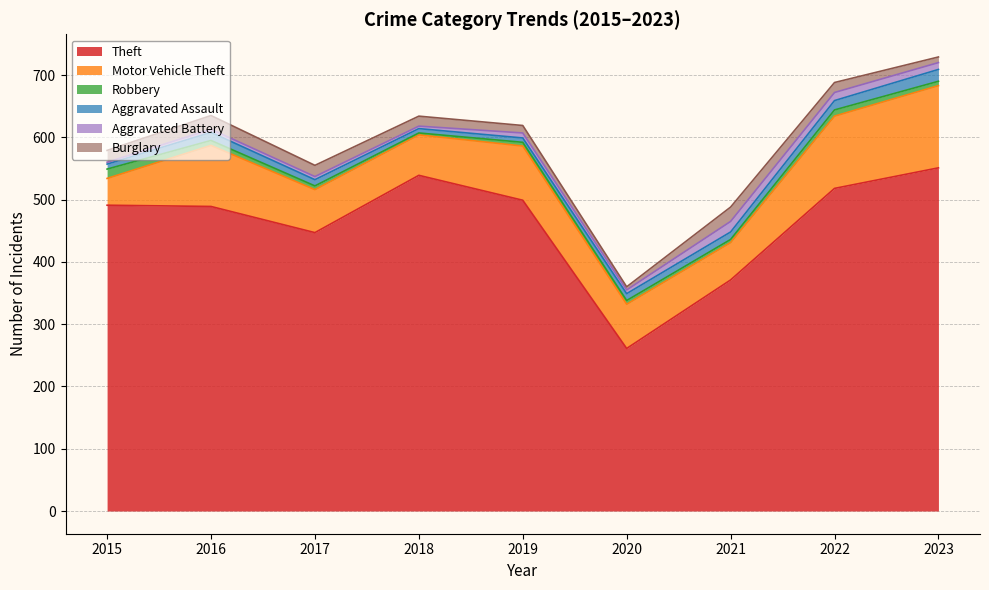

True or false: Theft has a value of 873 at 2023.

False